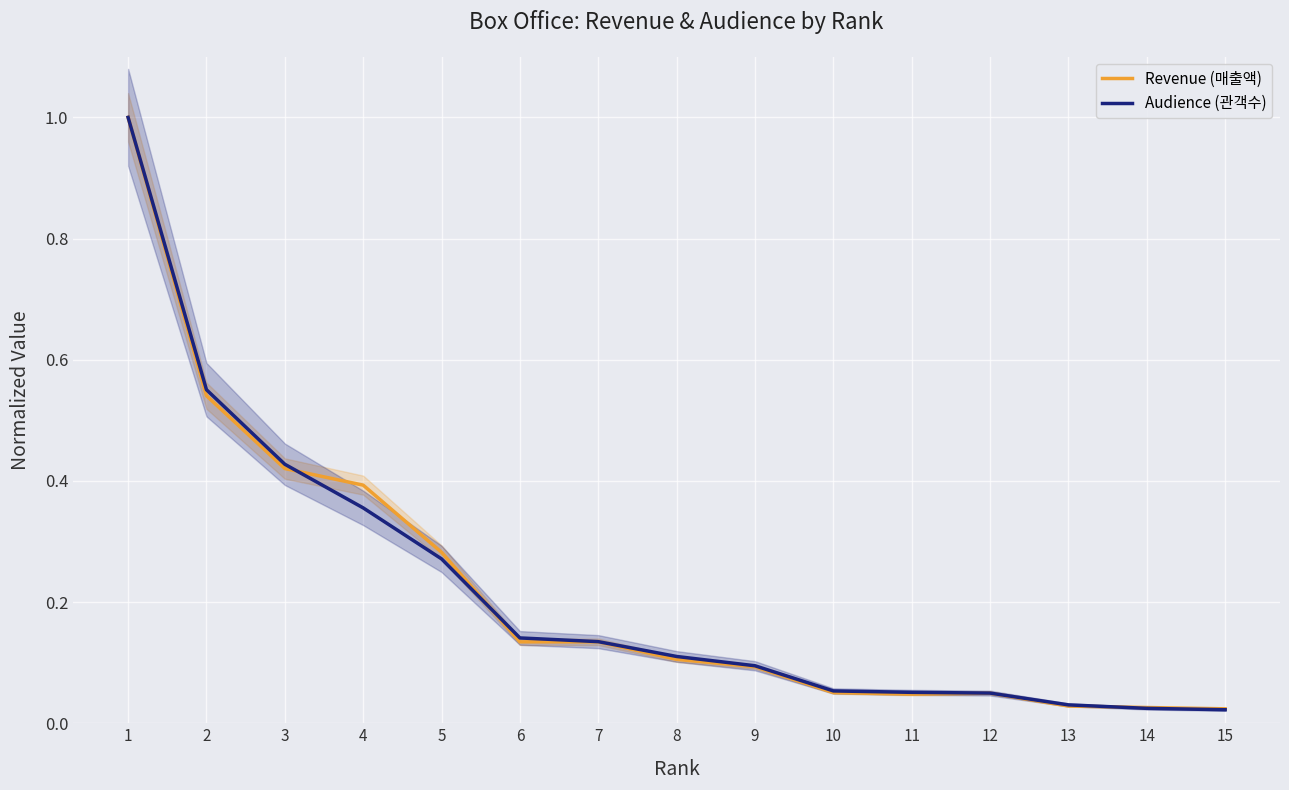

What is the total value across all series at 2?

1.1